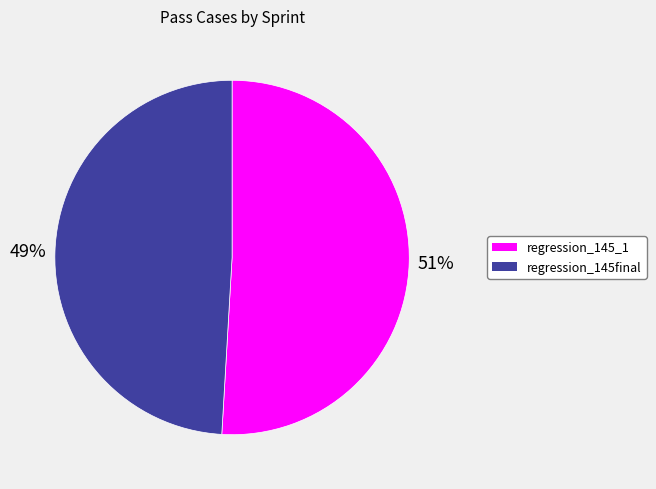

Approximately how many times larger is the value at regression_145_1 compared to regression_145final?

1.0